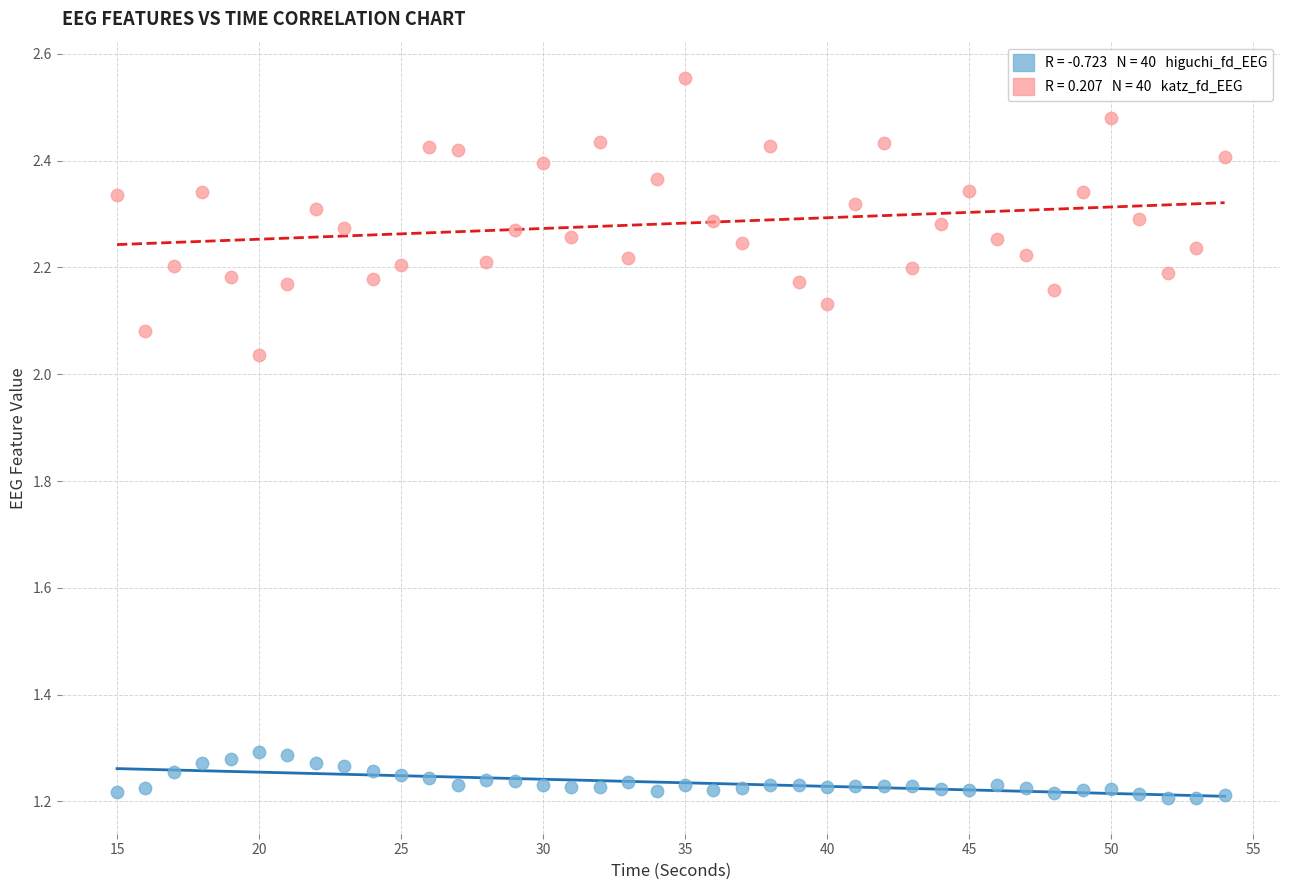

Across all data points, what is the range of X values (max minus min)?

39.0